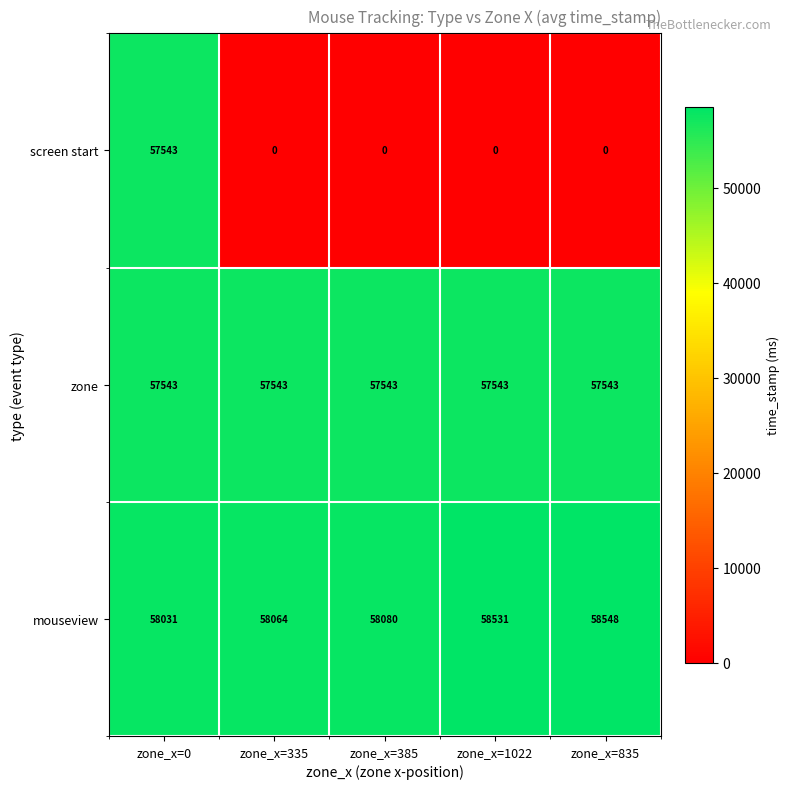

The zone series shows 16507 at zone_x=385. True or false?

False